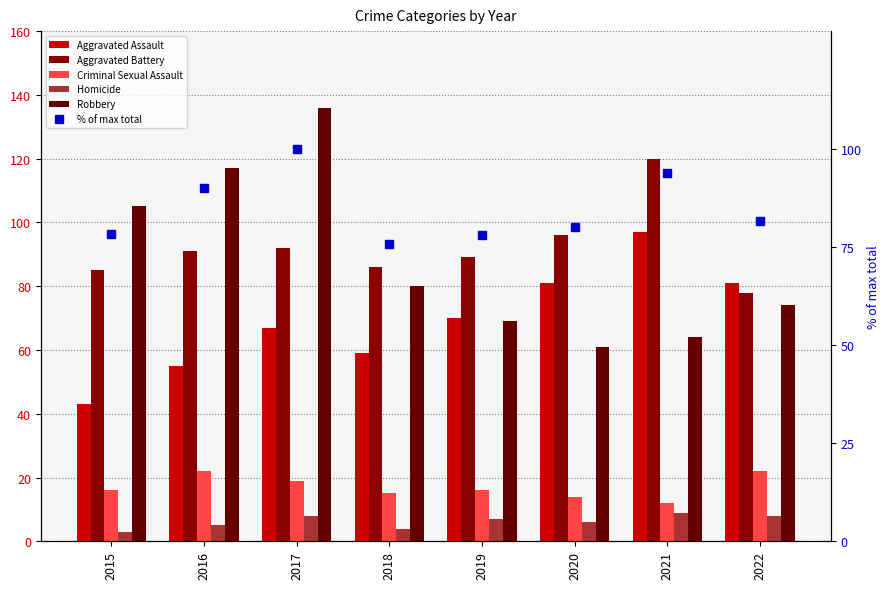

Which has a higher value, 2018 or 2020?

2020